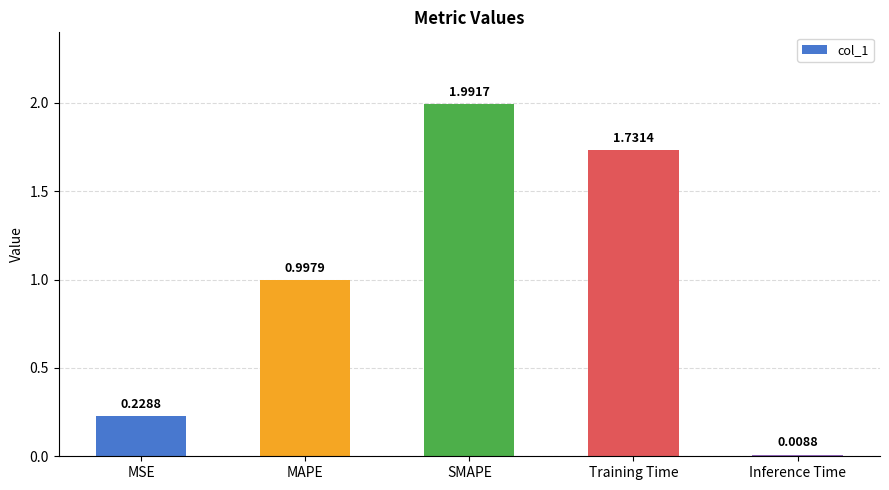

Which category has the lowest value across all series?

Inference Time